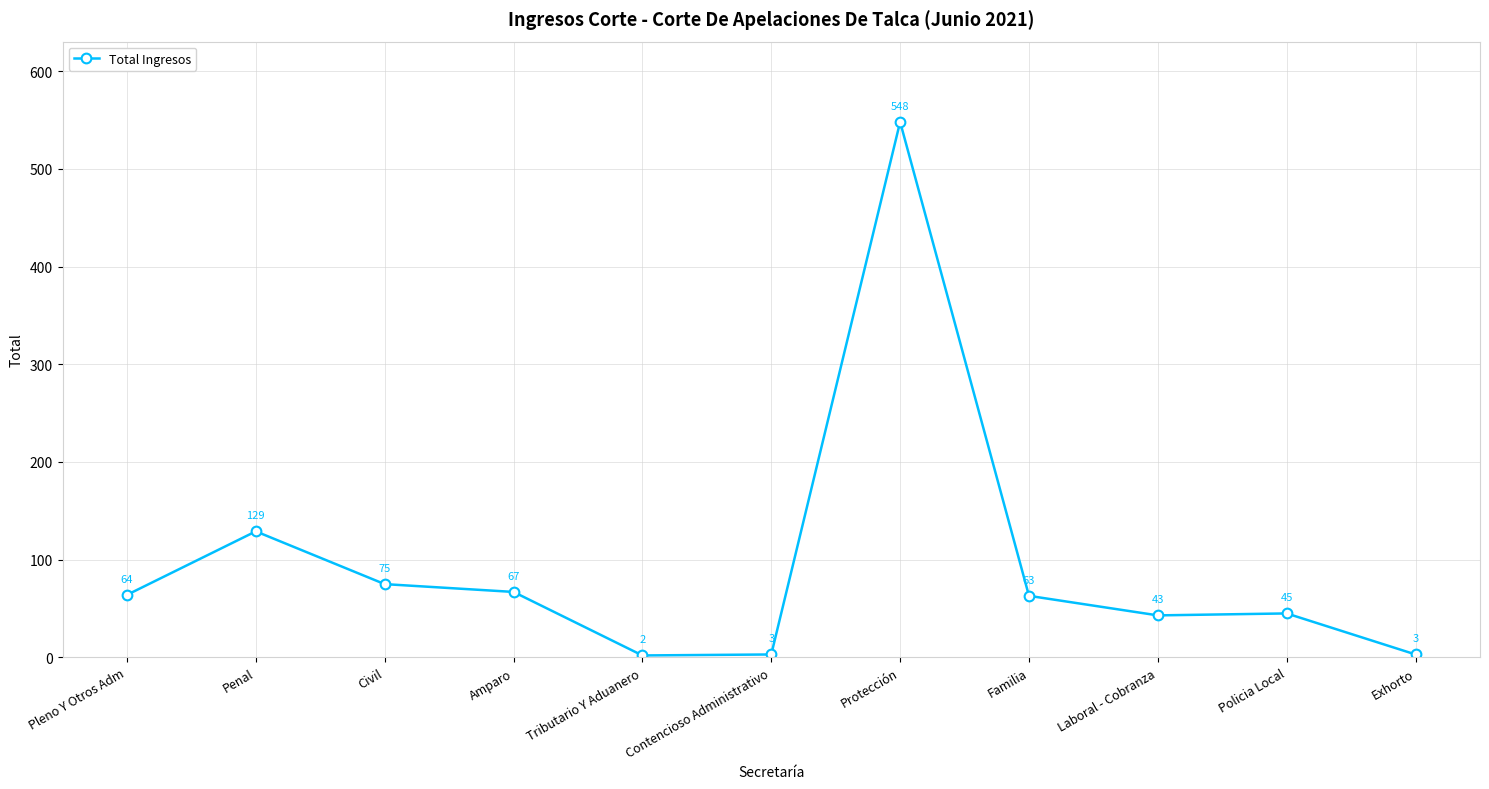

What is the difference between the values at Amparo and Exhorto?

64